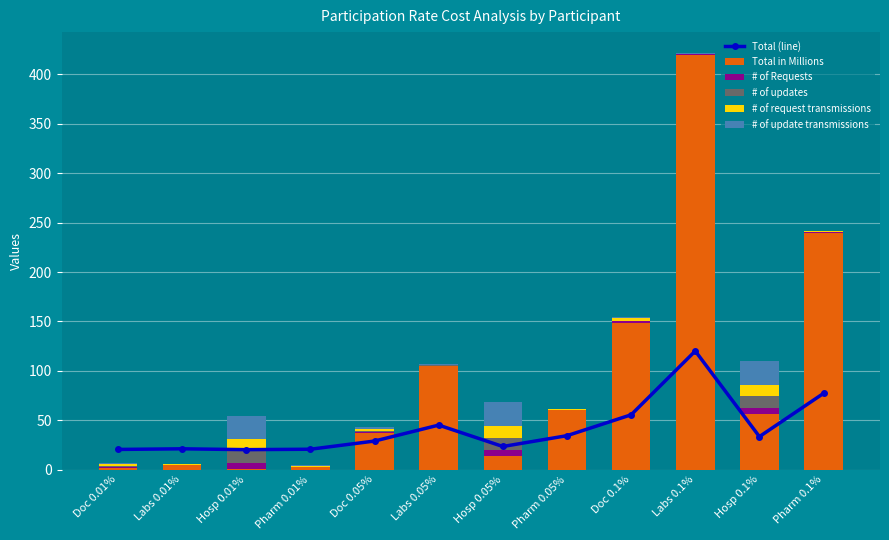

Which label corresponds to the smallest value in the chart?

Labs 0.01%